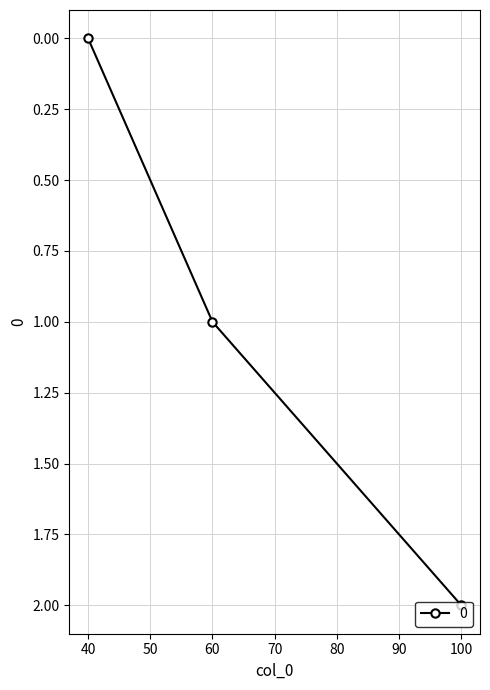

How many lines are shown in the chart?

1